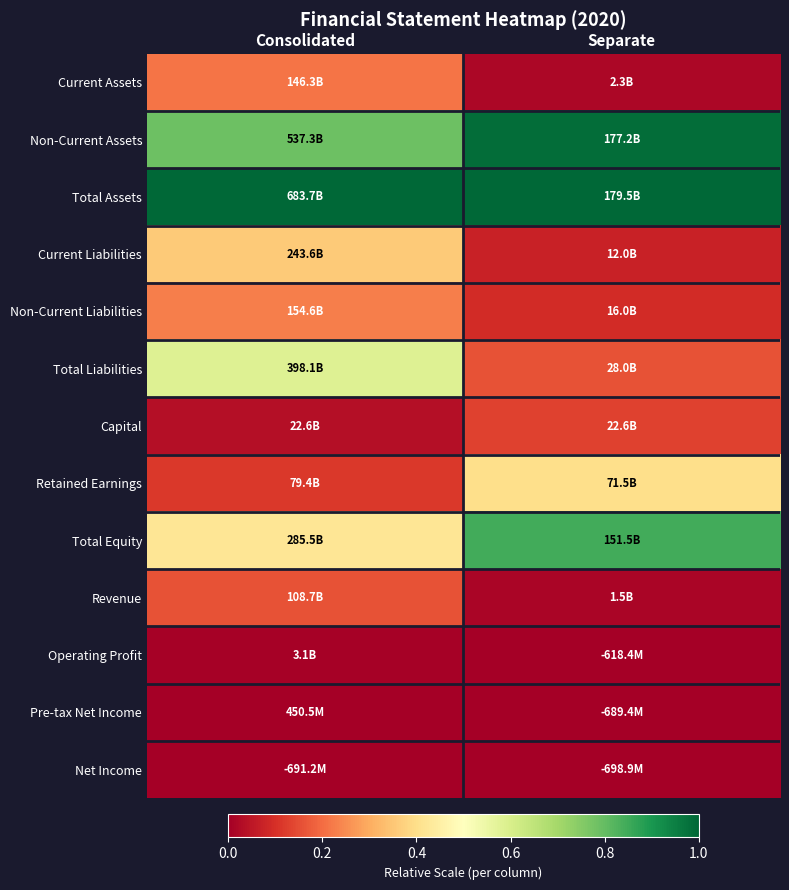

At how many categories does at least one series exceed 0?

2